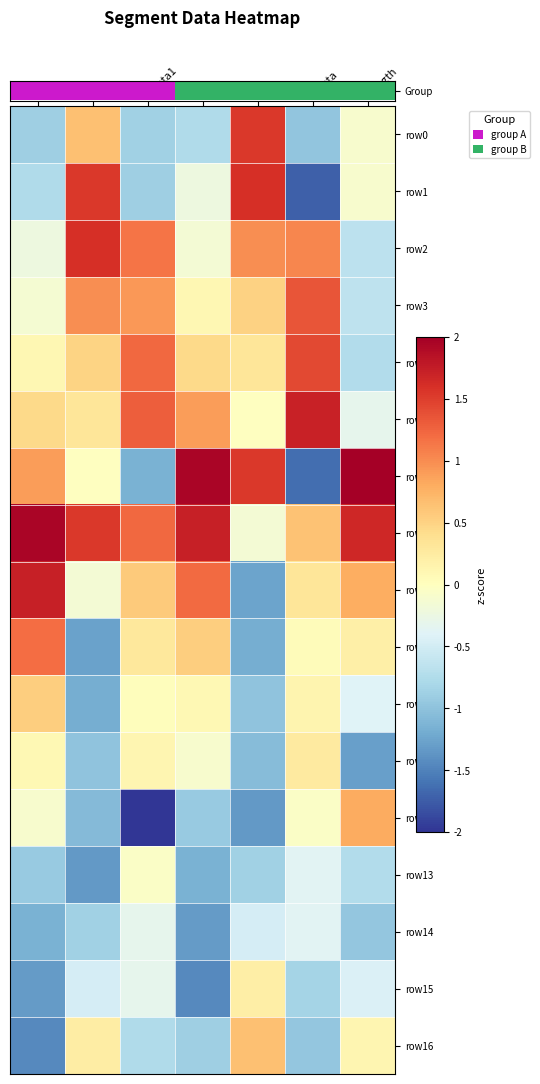

Which label corresponds to the smallest value in the chart?

theta1